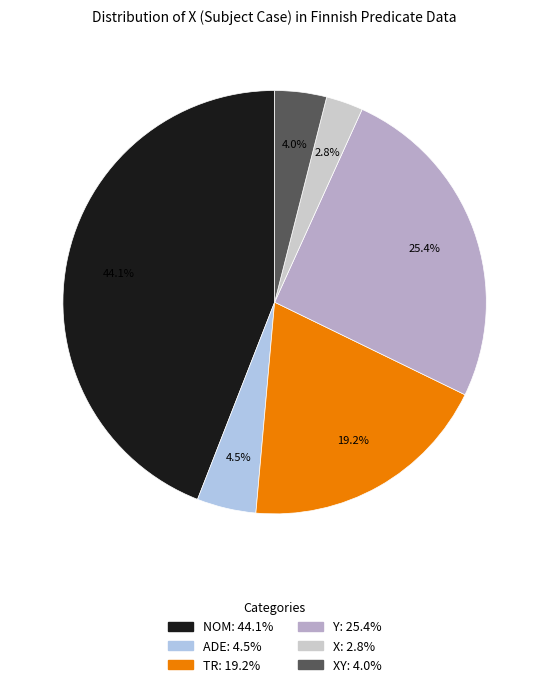

To the nearest percent, what is the average slice percentage?

17%